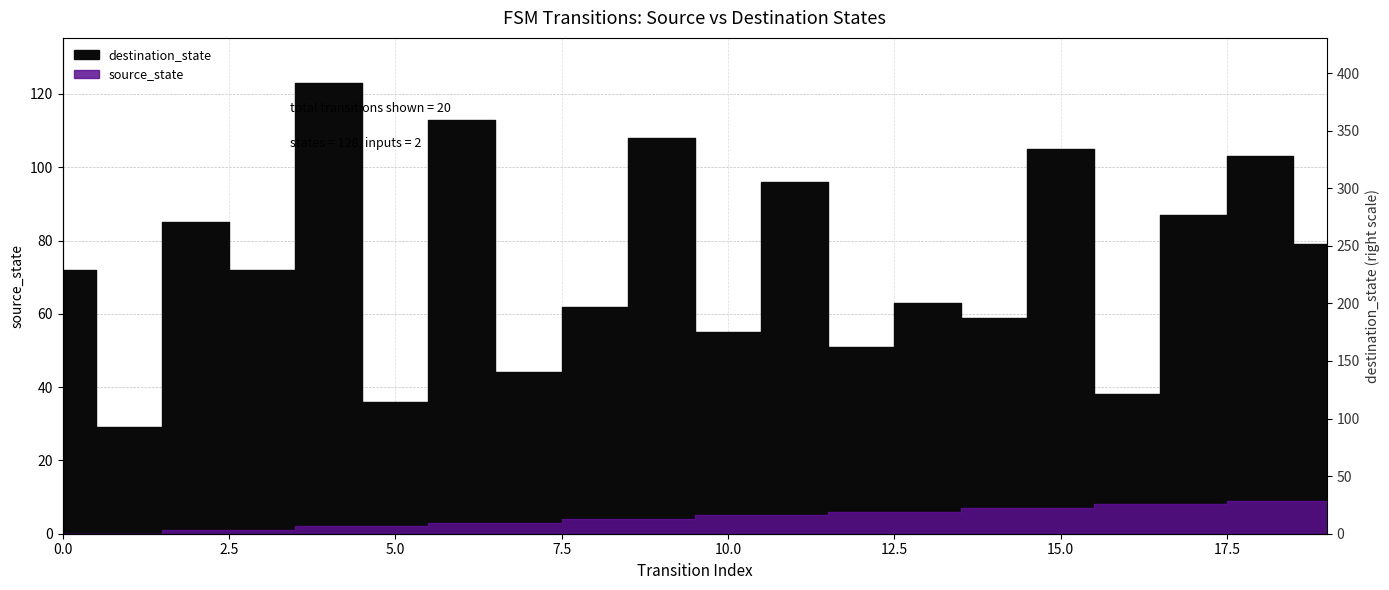

True or false: source_state and destination_state intersect in this chart.

False